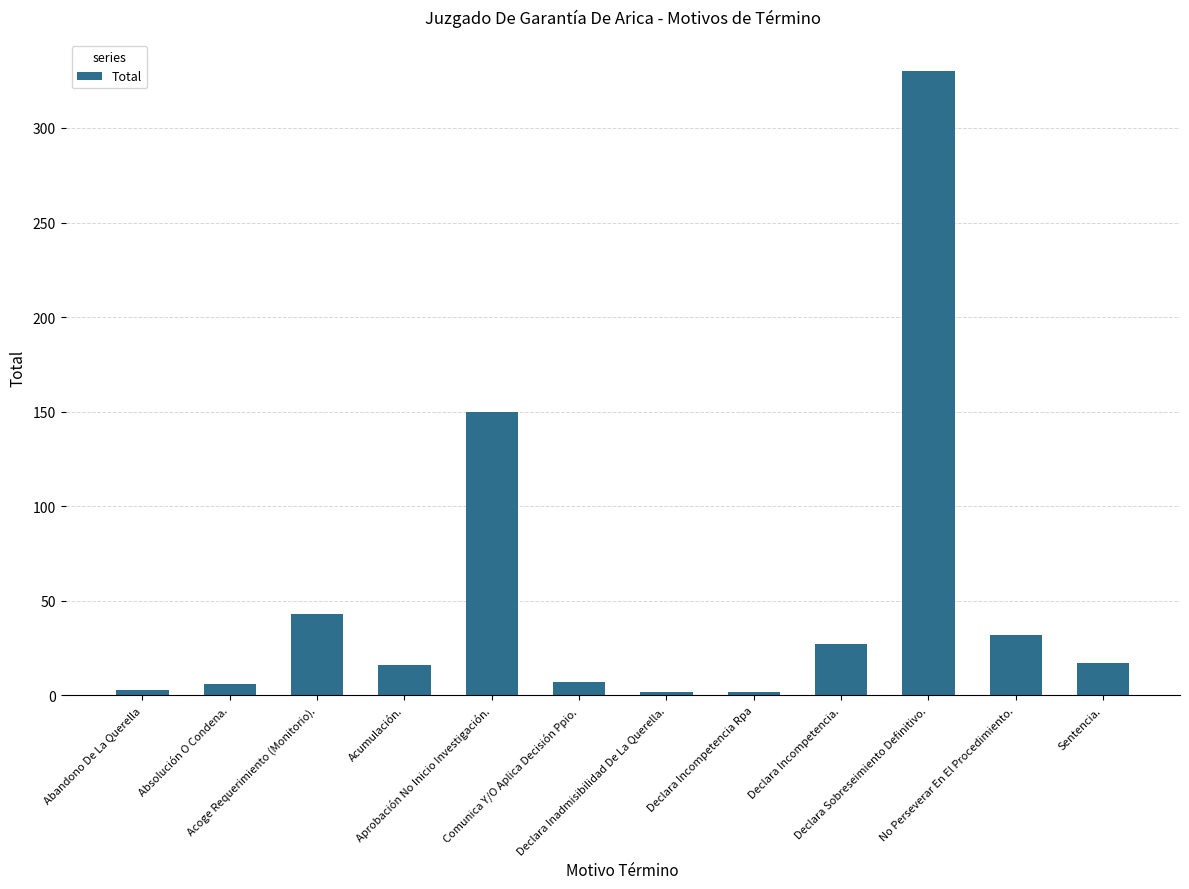

What is the sum of all values?

635